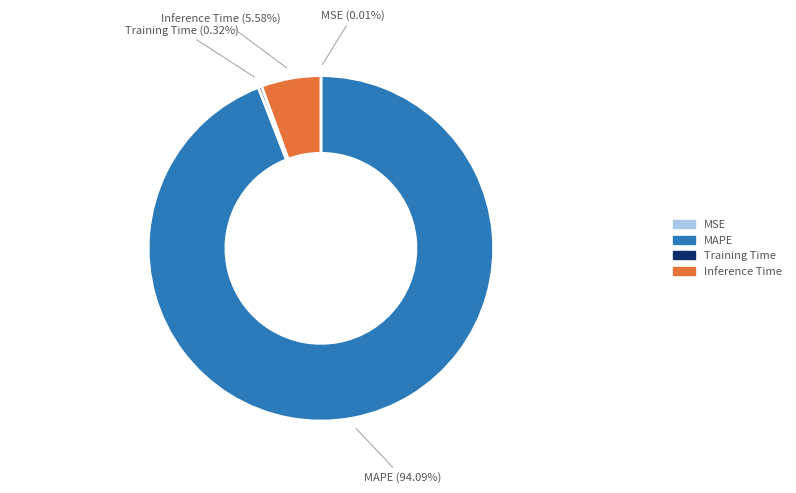

Is there a majority slice in this chart?

Yes